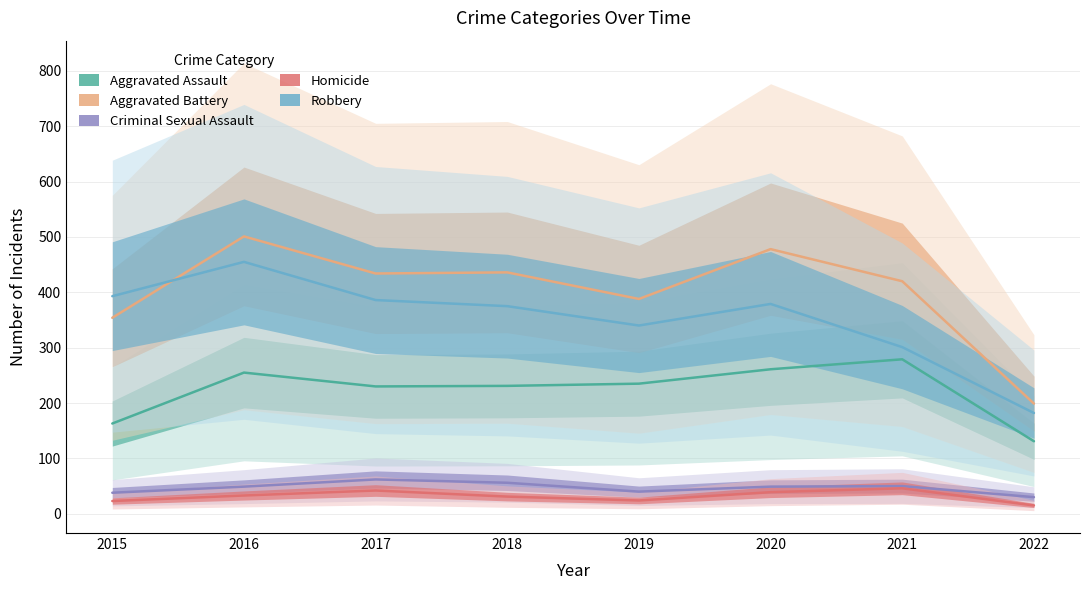

What is the difference between the maximum and minimum values in the Homicide series?

31